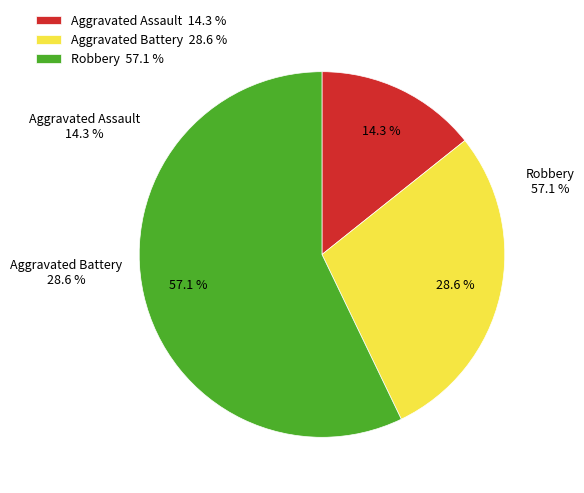

Rank the categories by value from highest to lowest.

Robbery, Aggravated Battery, Aggravated Assault